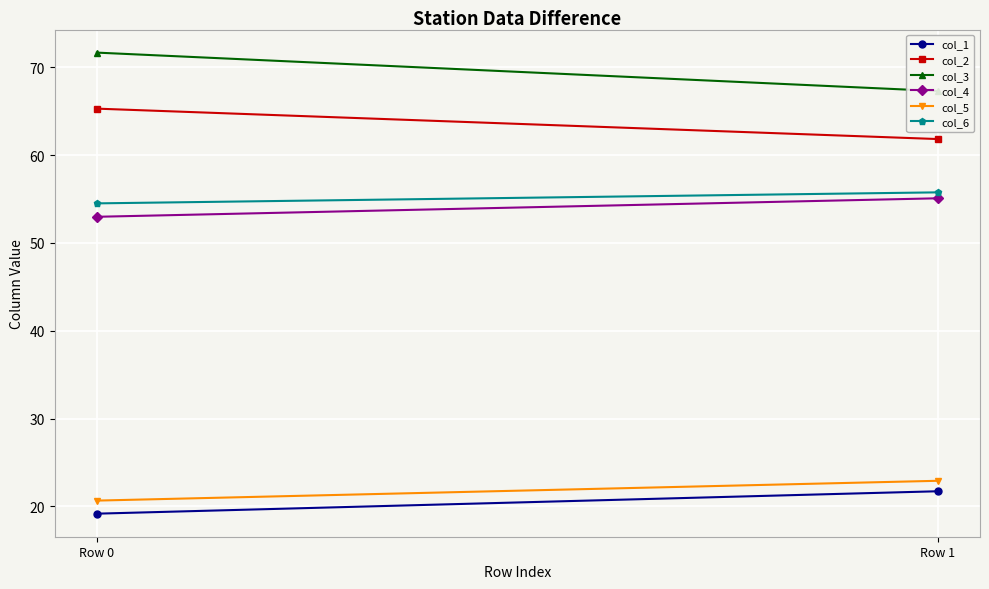

What is the maximum value shown in the chart?

71.7